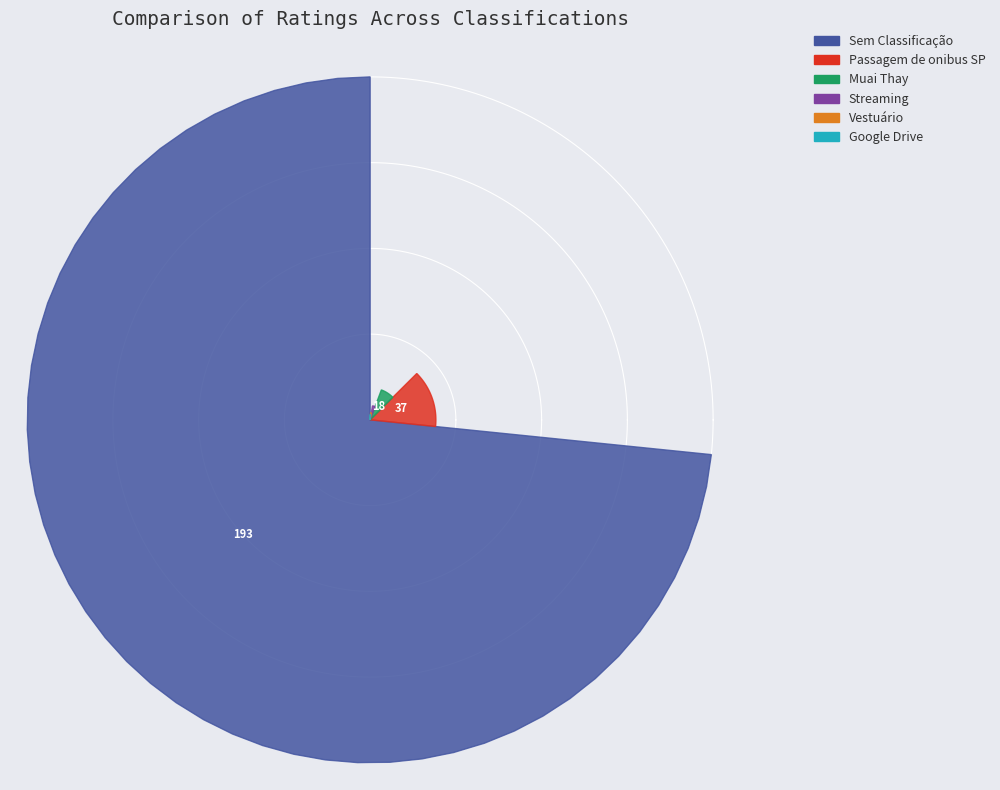

What portion of the pie excludes Passagem de onibus SP?

85.9%